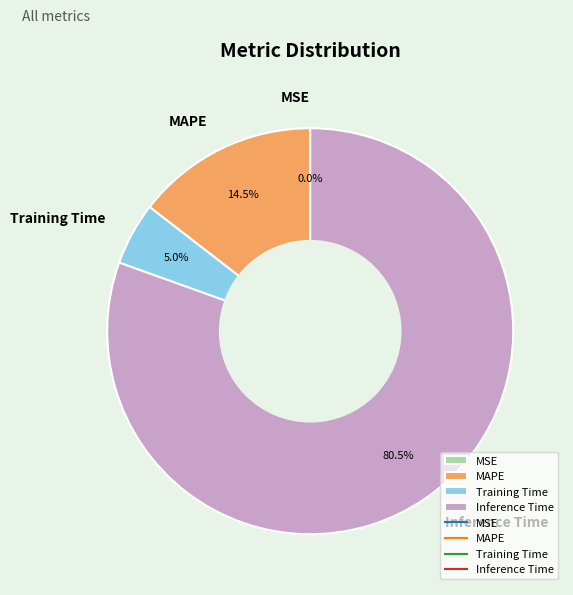

Which category has the biggest portion of the pie?

Inference Time